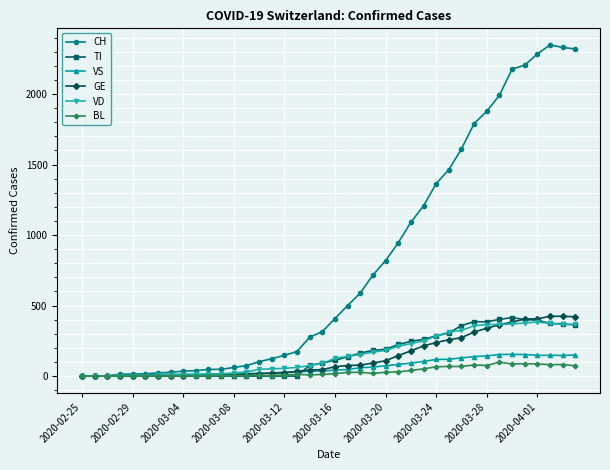

Which series has the widest spread of values?

CH